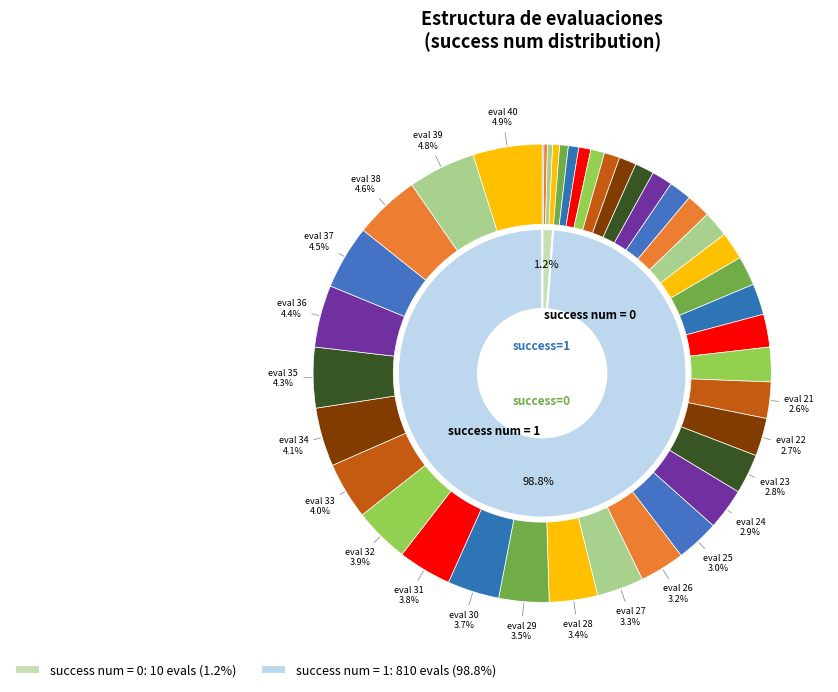

Count the number of slices in the pie.

40